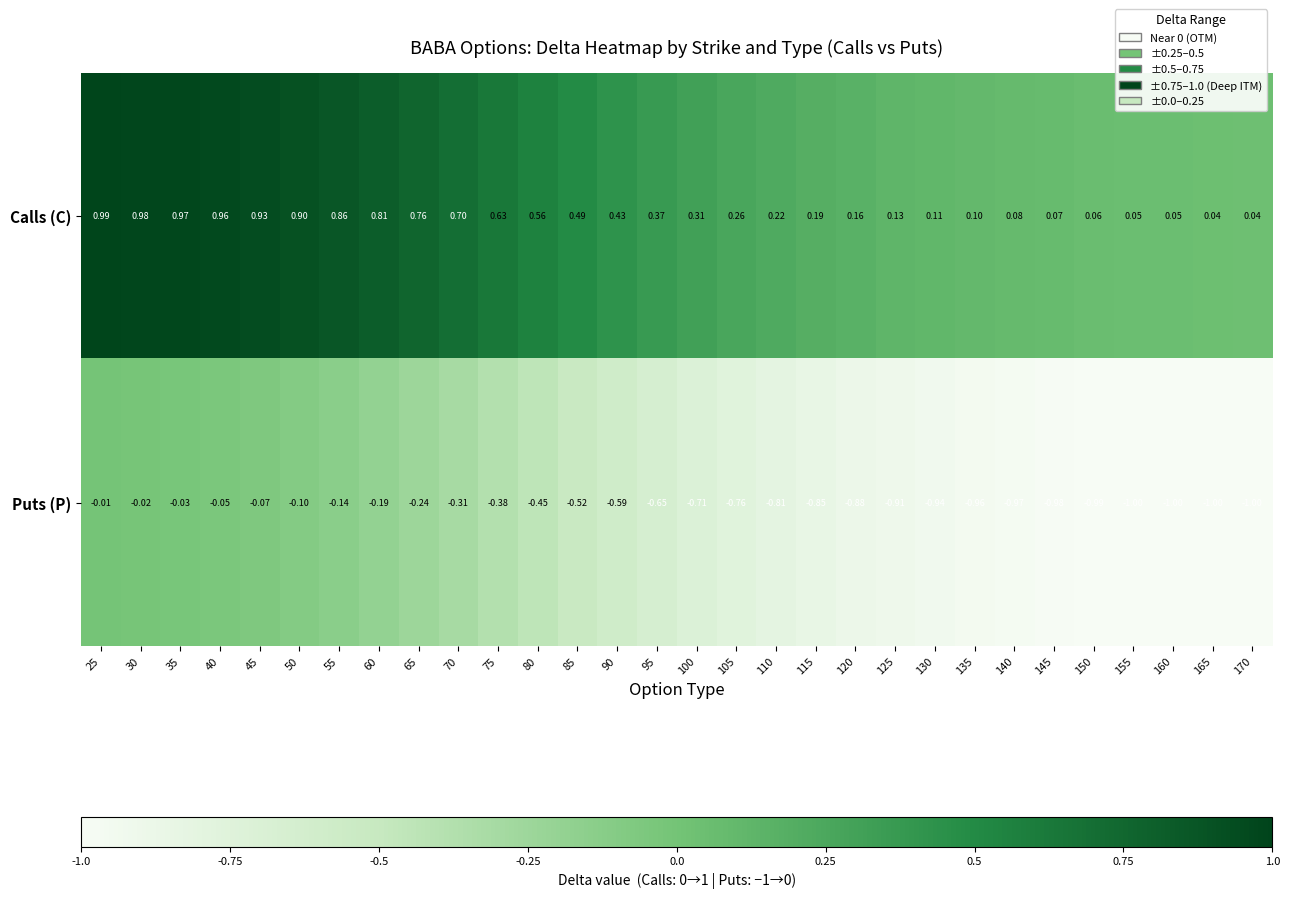

Rank the series by their maximum value, from lowest to highest.

Puts (P), Calls (C)